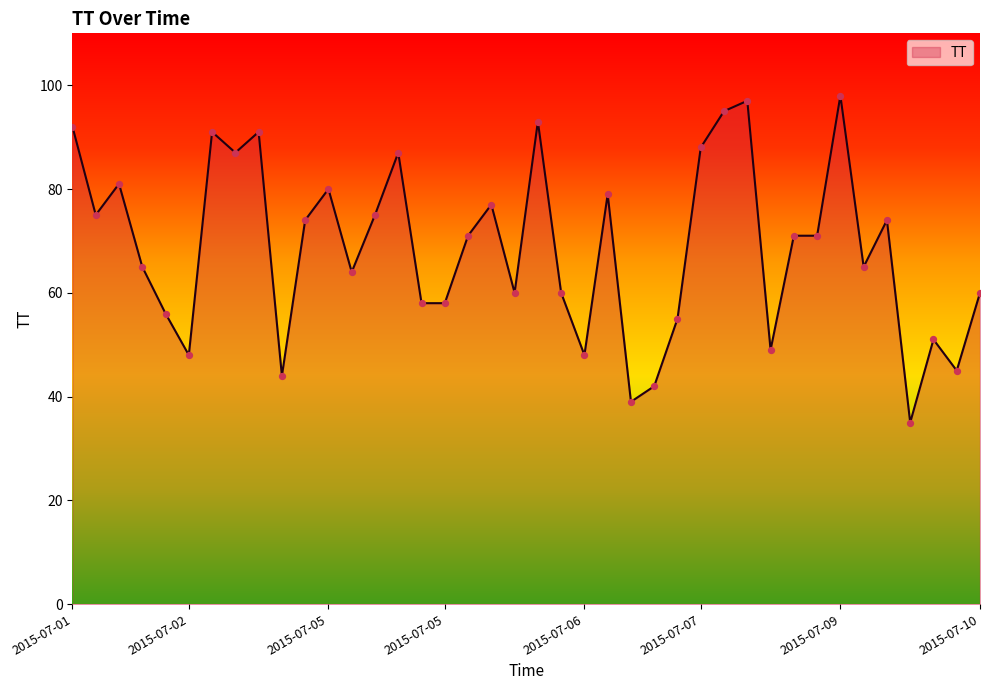

What is the maximum value shown in the chart?

98